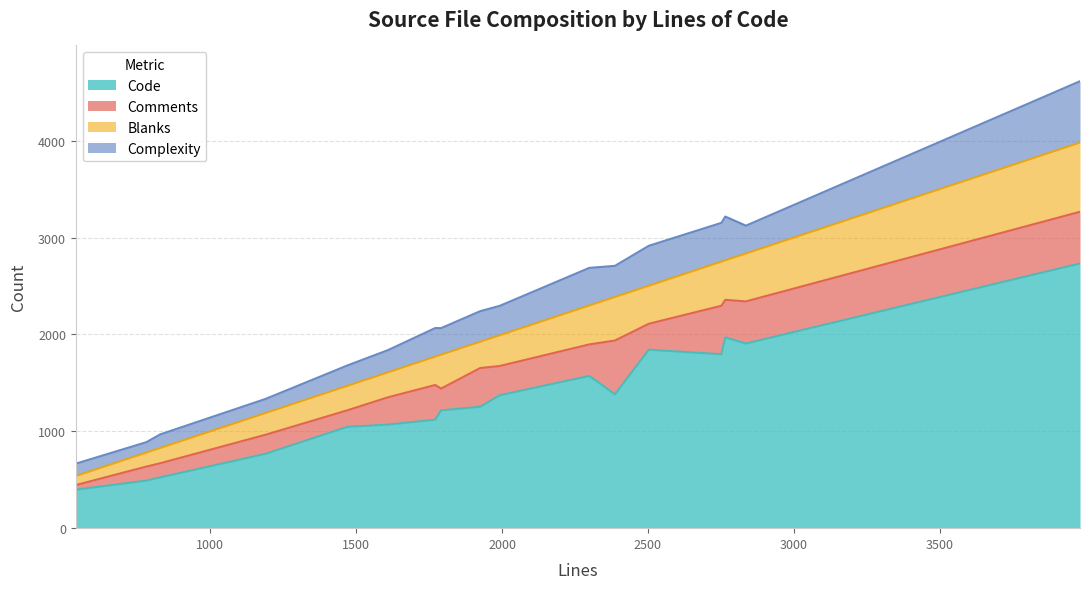

How many lines are shown in the chart?

4